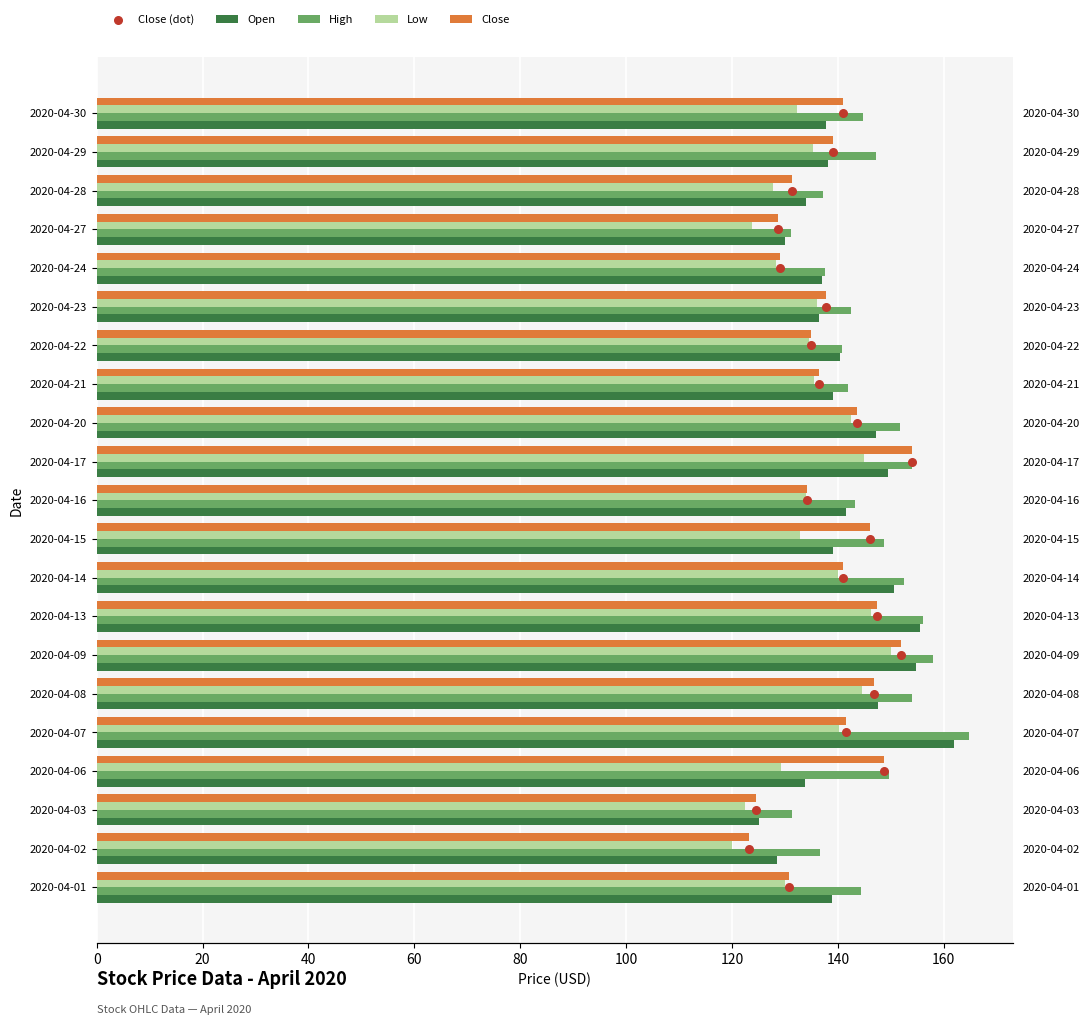

What are all the series names shown in the legend?

Open, High, Low, Close, Close (dot)